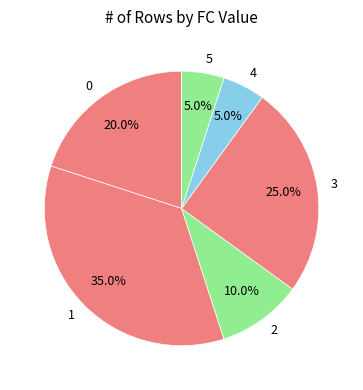

Count the number of slices in the pie.

6